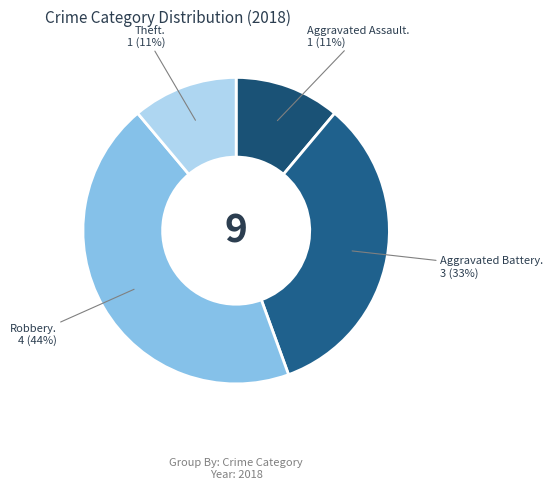

How many segments does this pie chart have?

4